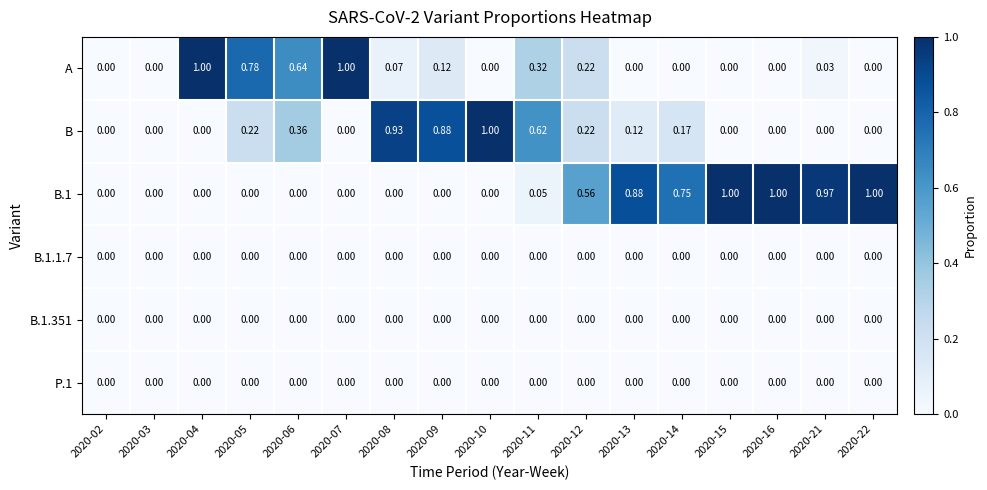

Between 2020-02 and 2020-09, which series saw the biggest shift?

B